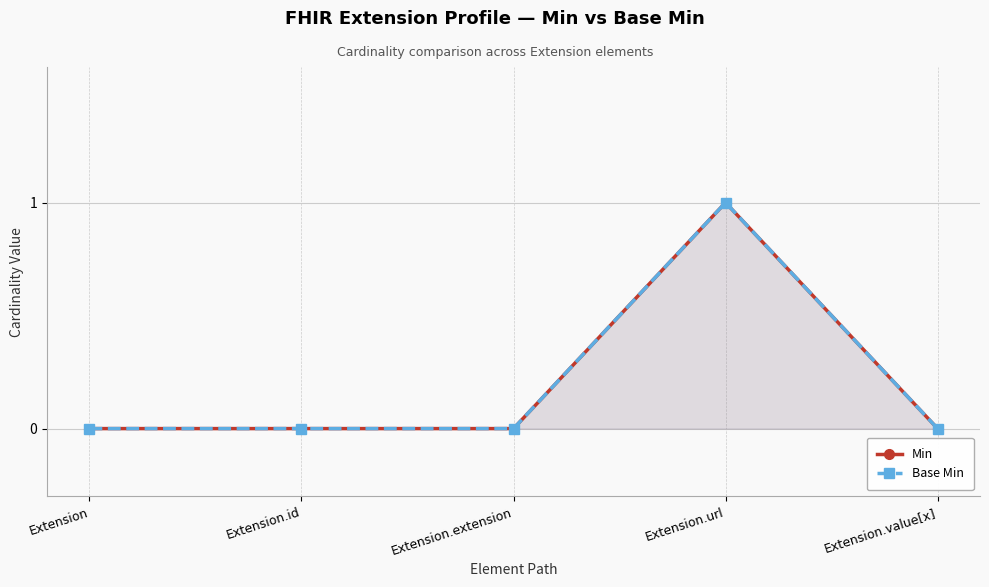

What is the label of the 2nd point from the left?

Extension.id